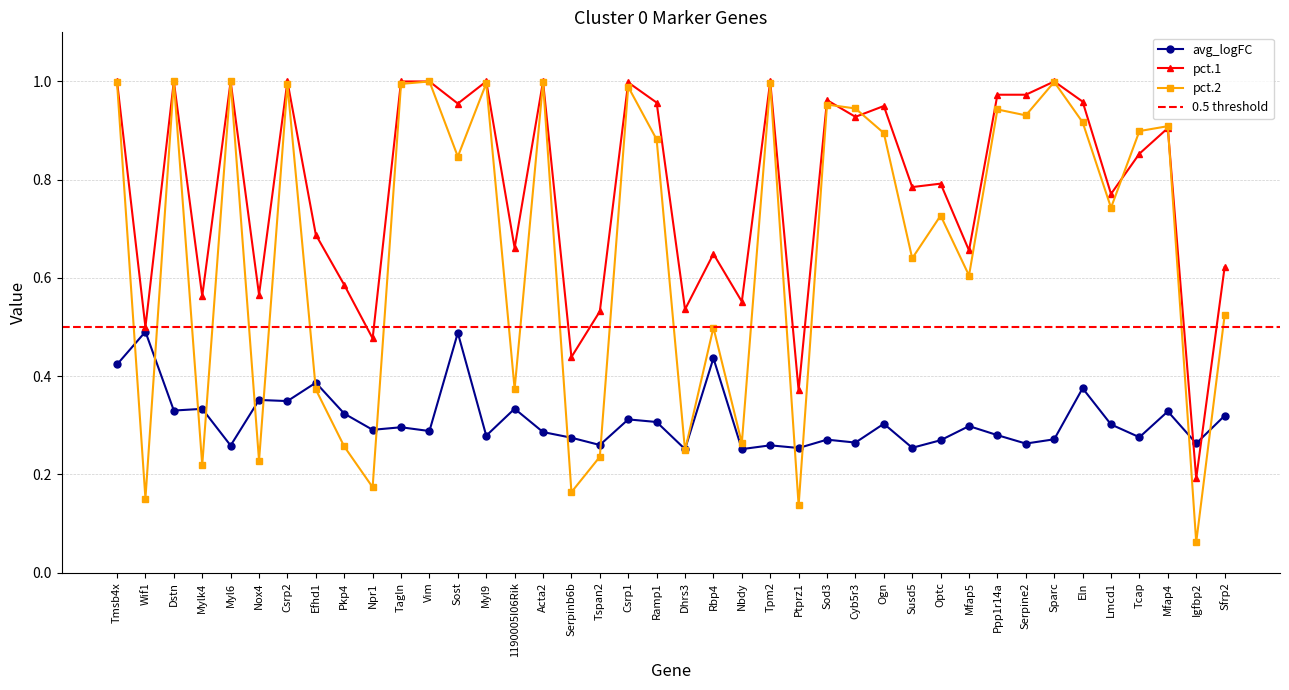

Which series has the largest range (max minus min)?

pct.2